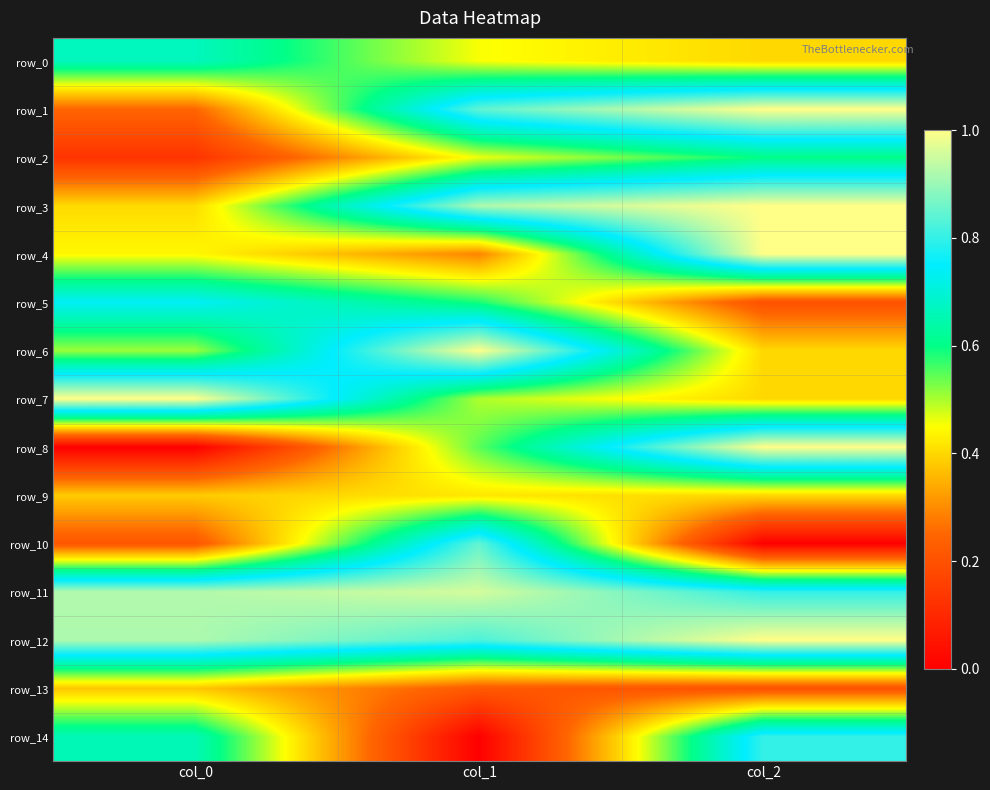

Which has a higher value, col_2 or col_1?

col_1